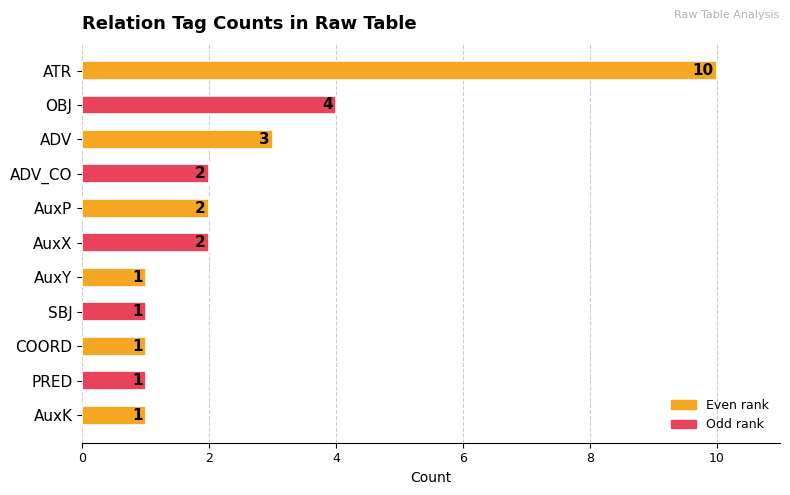

What is the minimum value shown in the chart?

1